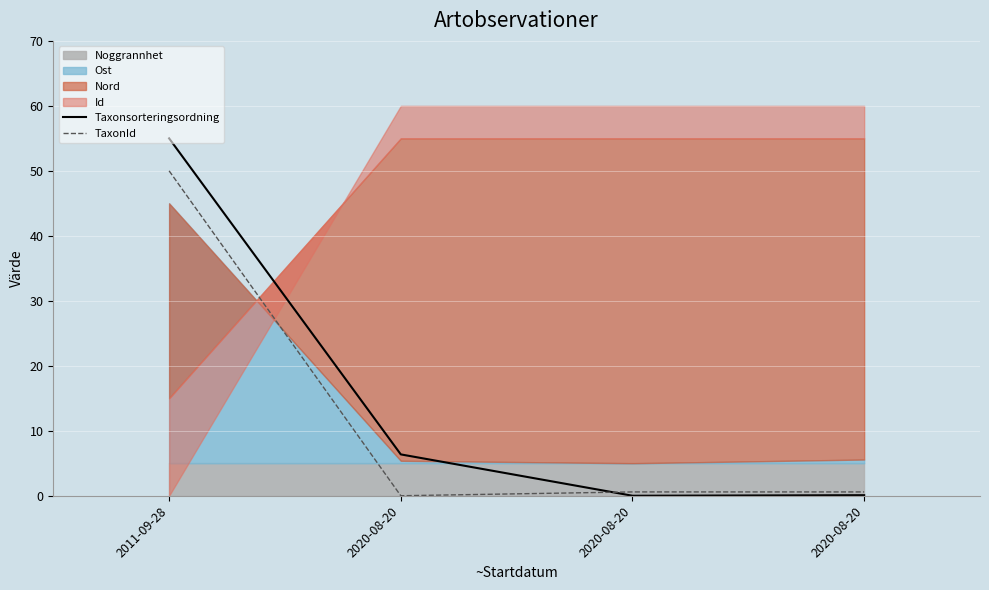

What is the spread (max minus min) of values at 2020-08-20?

6.4